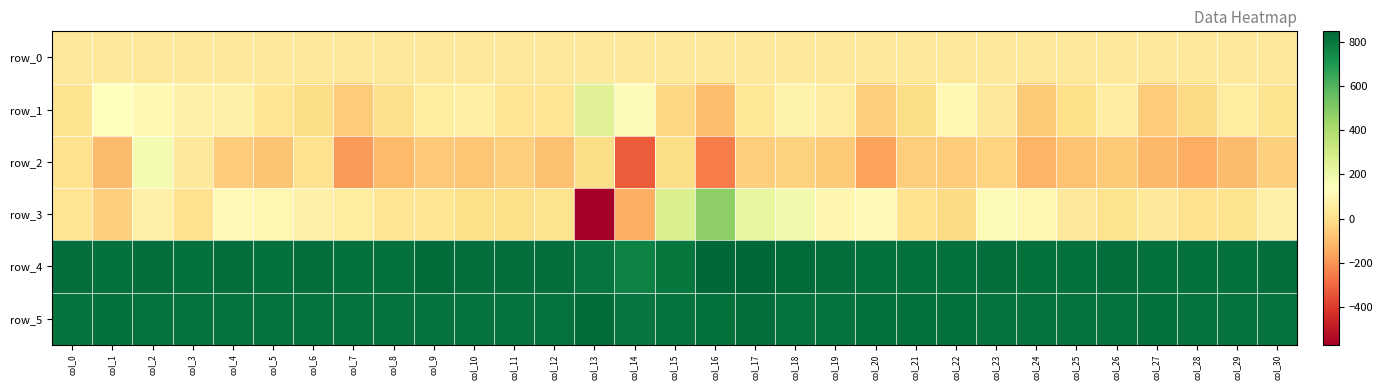

Which label corresponds to the smallest value in the chart?

col_13